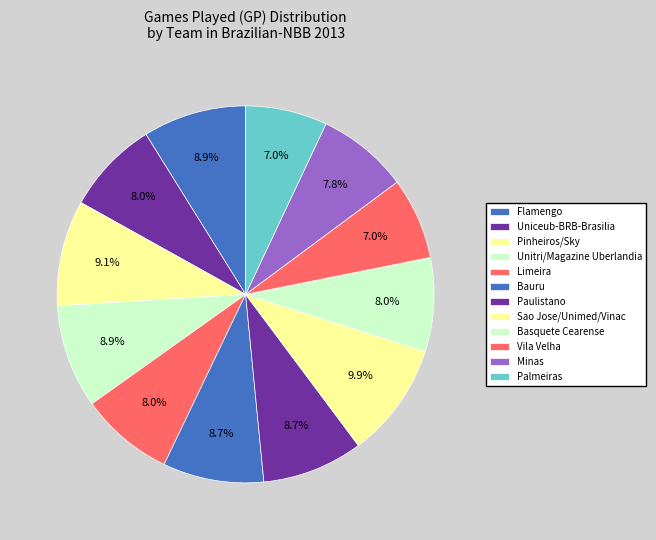

Is the sum of Bauru and Uniceub-BRB-Brasilia greater than half?

No